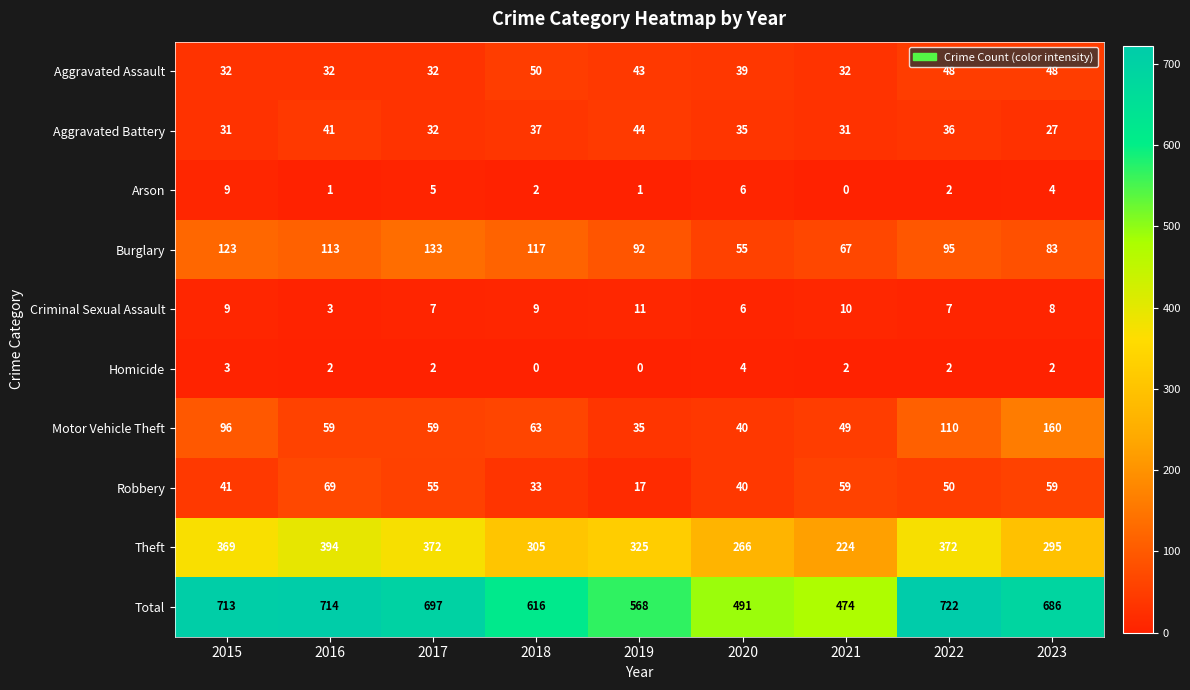

Which series has the largest total across all categories?

Total